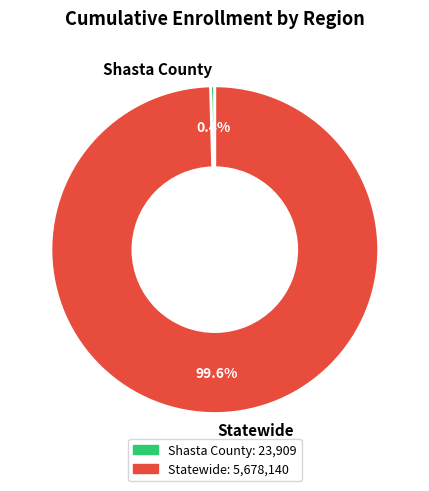

To the nearest percent, what is the difference between the Statewide and Shasta County slice percentages?

99%